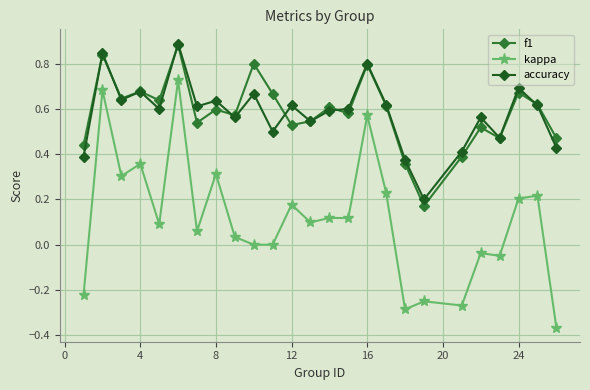

Which series has the largest range (max minus min)?

kappa